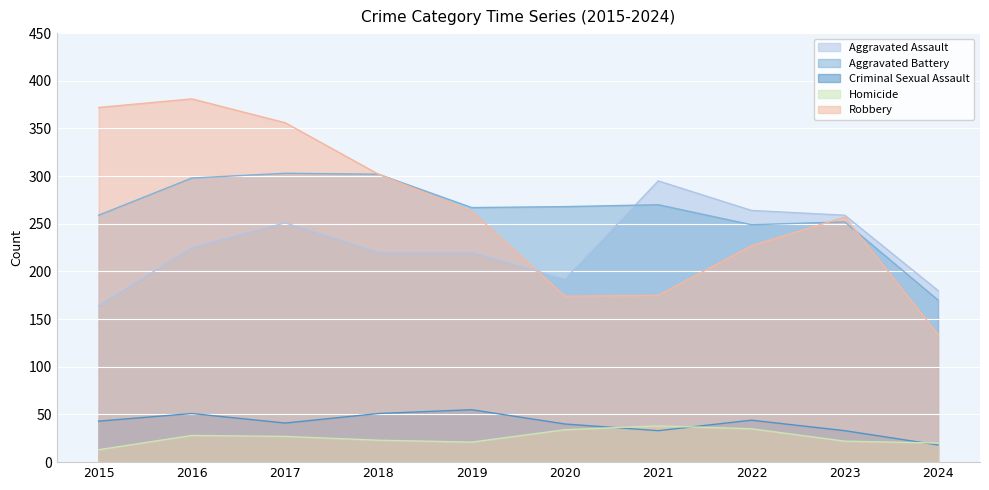

List the labels in order of Homicide value, smallest first.

2015, 2024, 2019, 2023, 2018, 2017, 2016, 2020, 2022, 2021